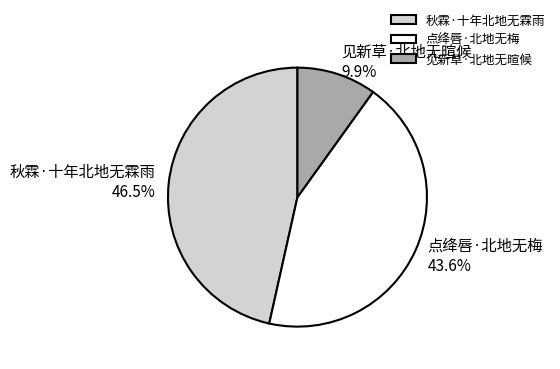

Does any single category account for the majority?

No